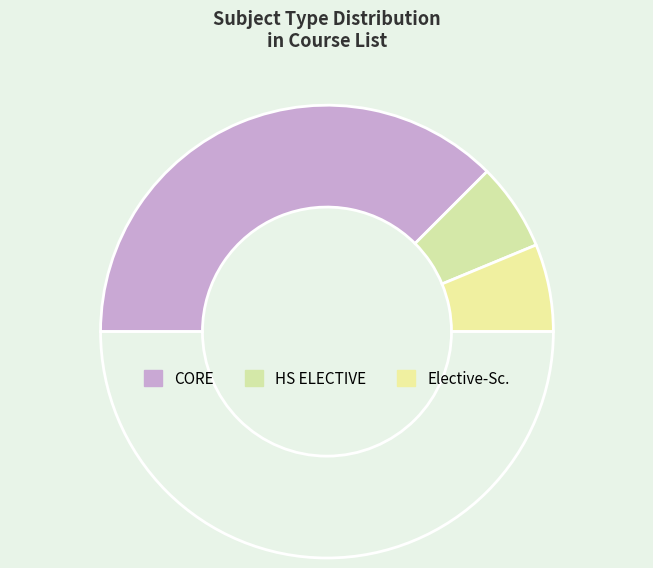

What is the smallest slice in the pie chart?

HS ELECTIVE